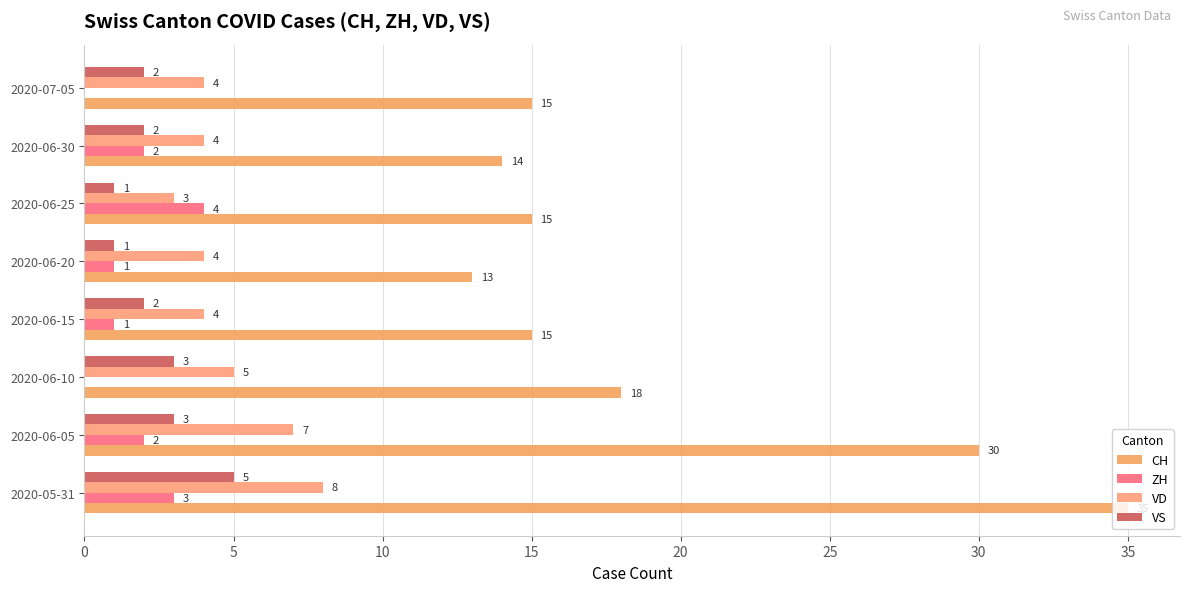

How many data points does each series have?

8